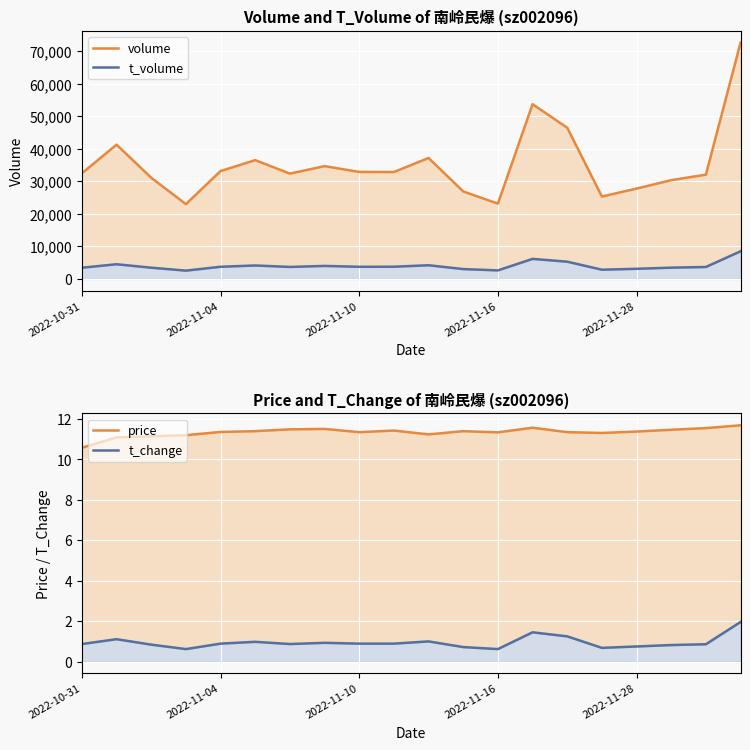

At which label is price closest to 11?

2022-11-04